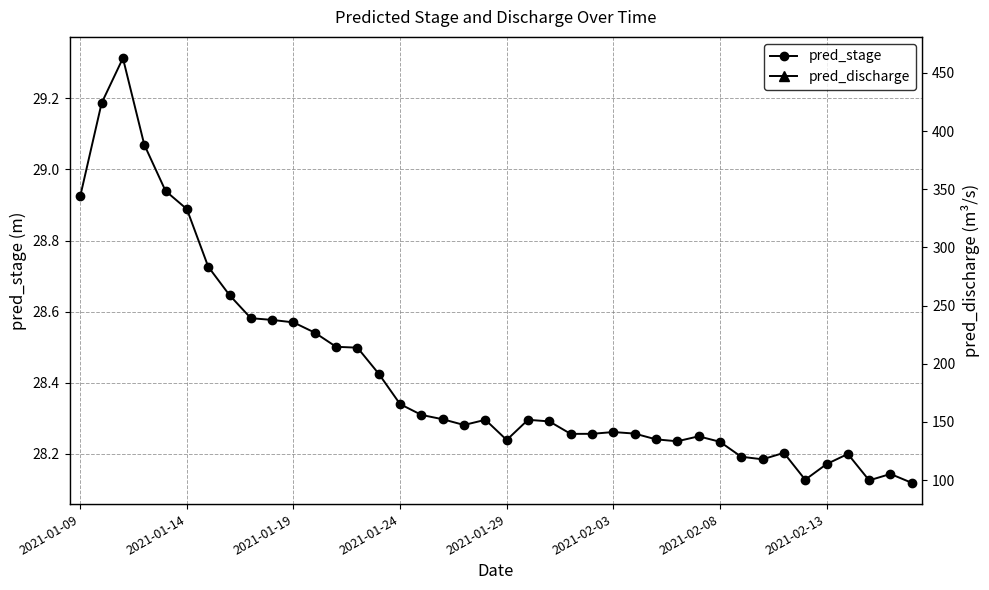

How many lines are shown in the chart?

2